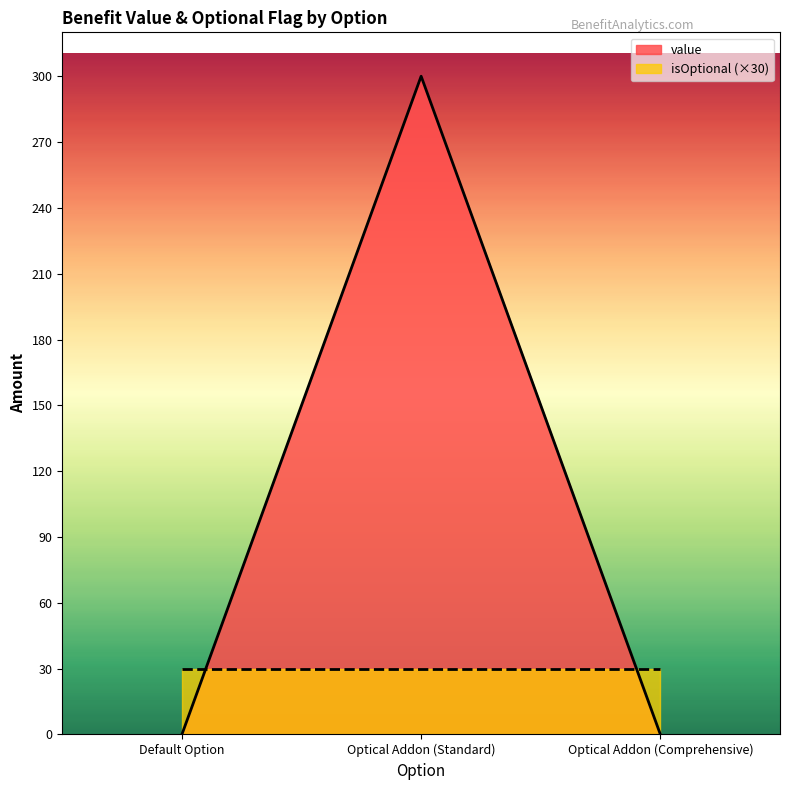

The chart shows a value of 189 at Default Option. True or false?

False